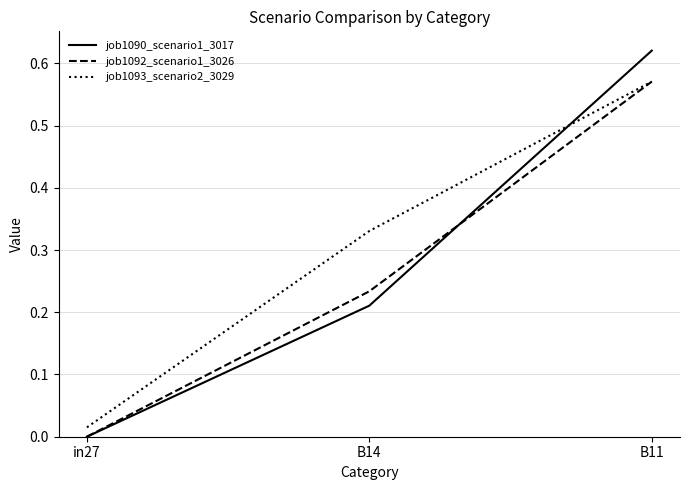

Is it true that job1093_scenario2_3029 equals 0.8 at B11?

False